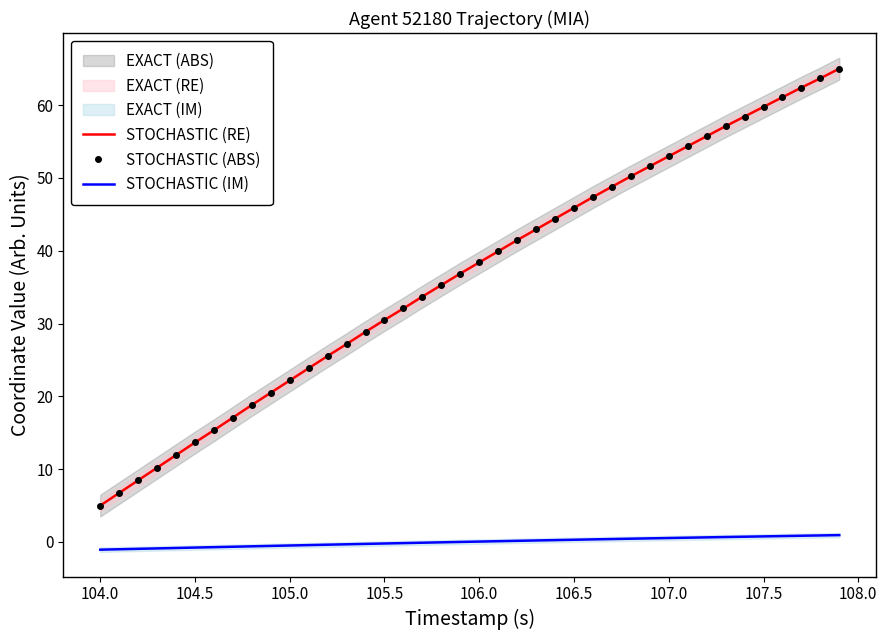

True or false: STOCHASTIC (IM) and STOCHASTIC (ABS) cross at least once.

False